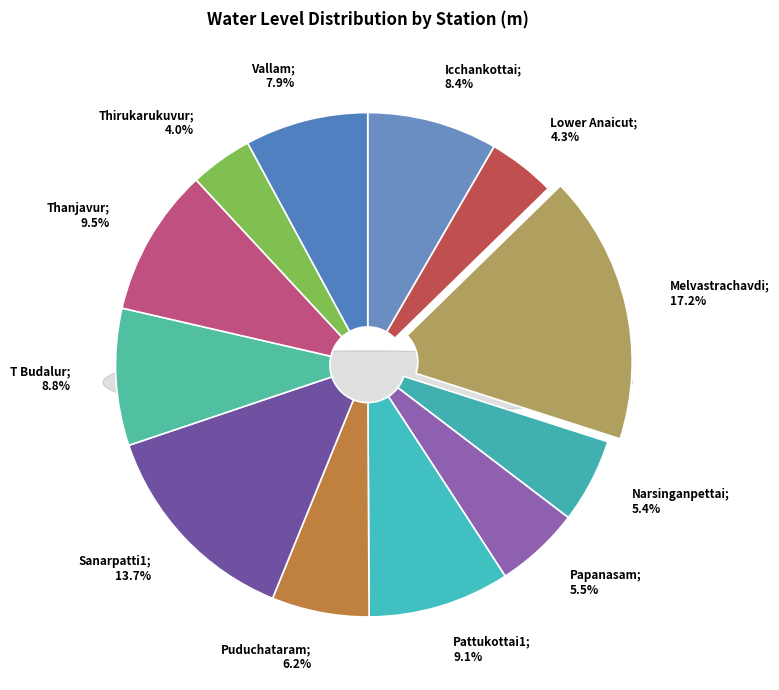

Does Thanjavur account for over 50% of the chart?

No